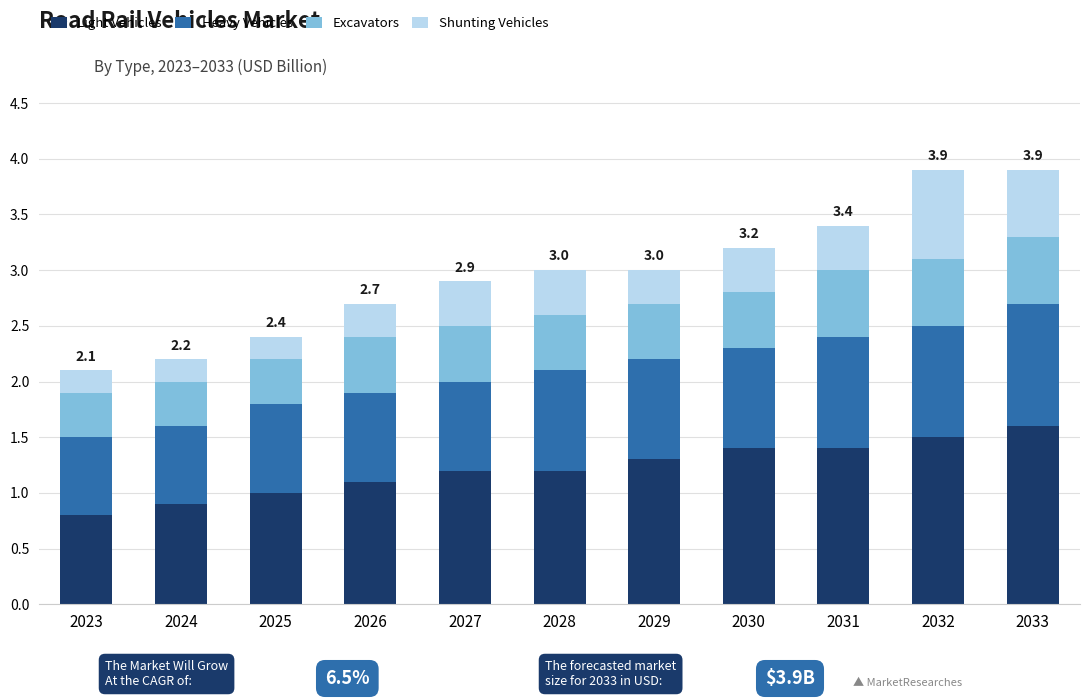

What value does the Light Vehicles series have at 2032?

1.5